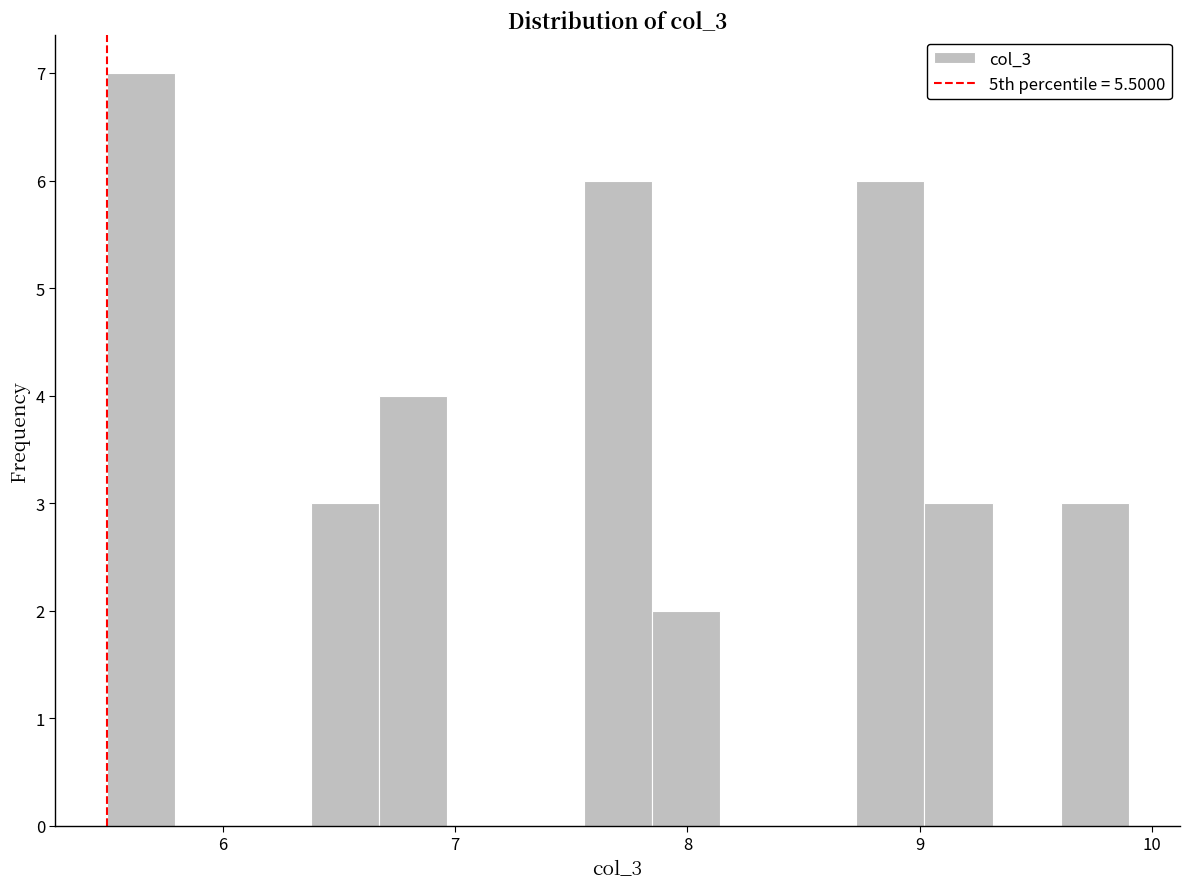

Read against the x-axis, roughly where is the centre of the tallest bar?

5.6